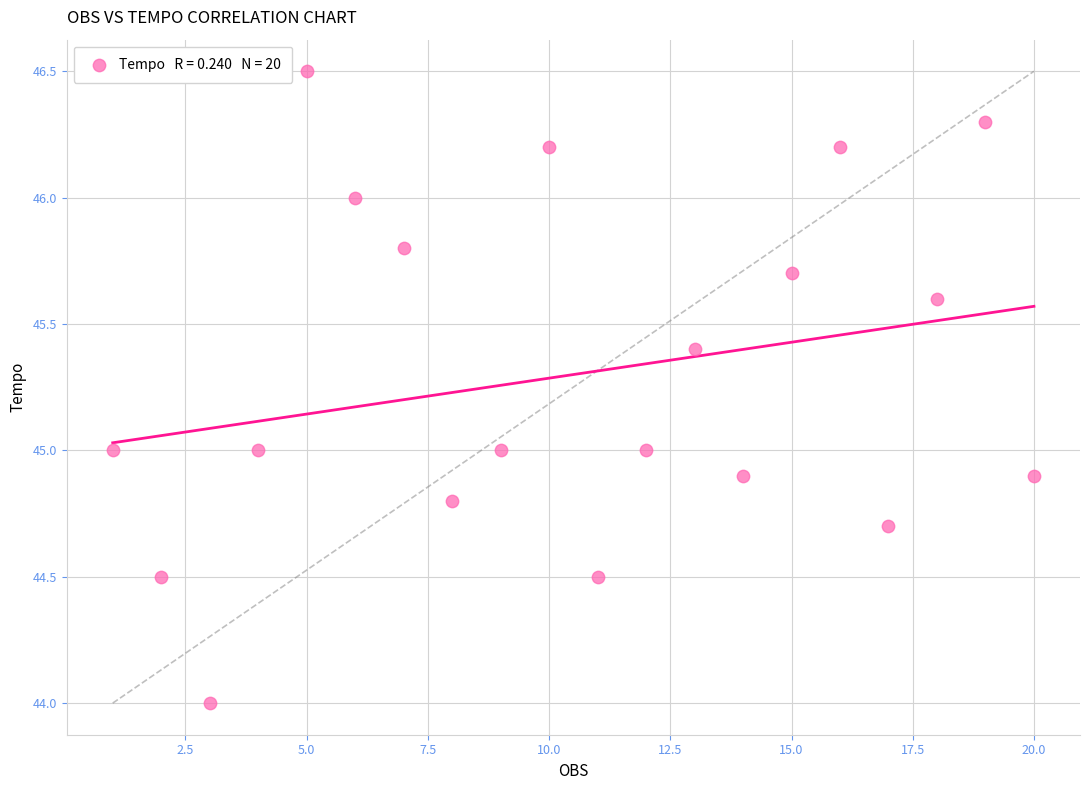

What is the range of Y values (max minus min)?

2.5